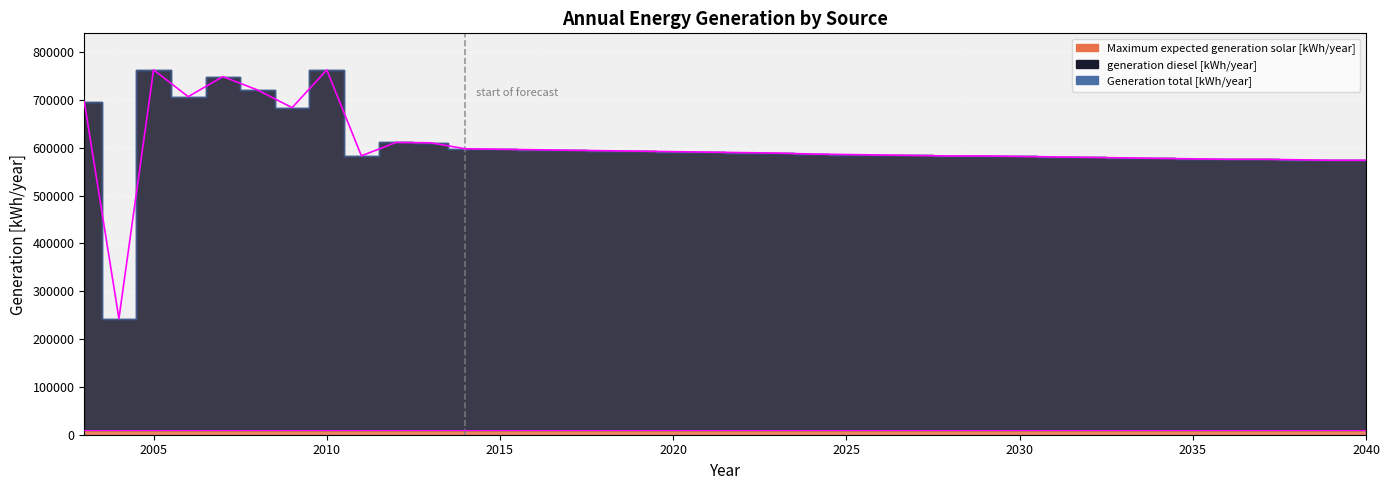

Rank the series by their maximum value, from highest to lowest.

Generation total [kWh/year], generation diesel [kWh/year], Maximum expected generation solar [kWh/year]